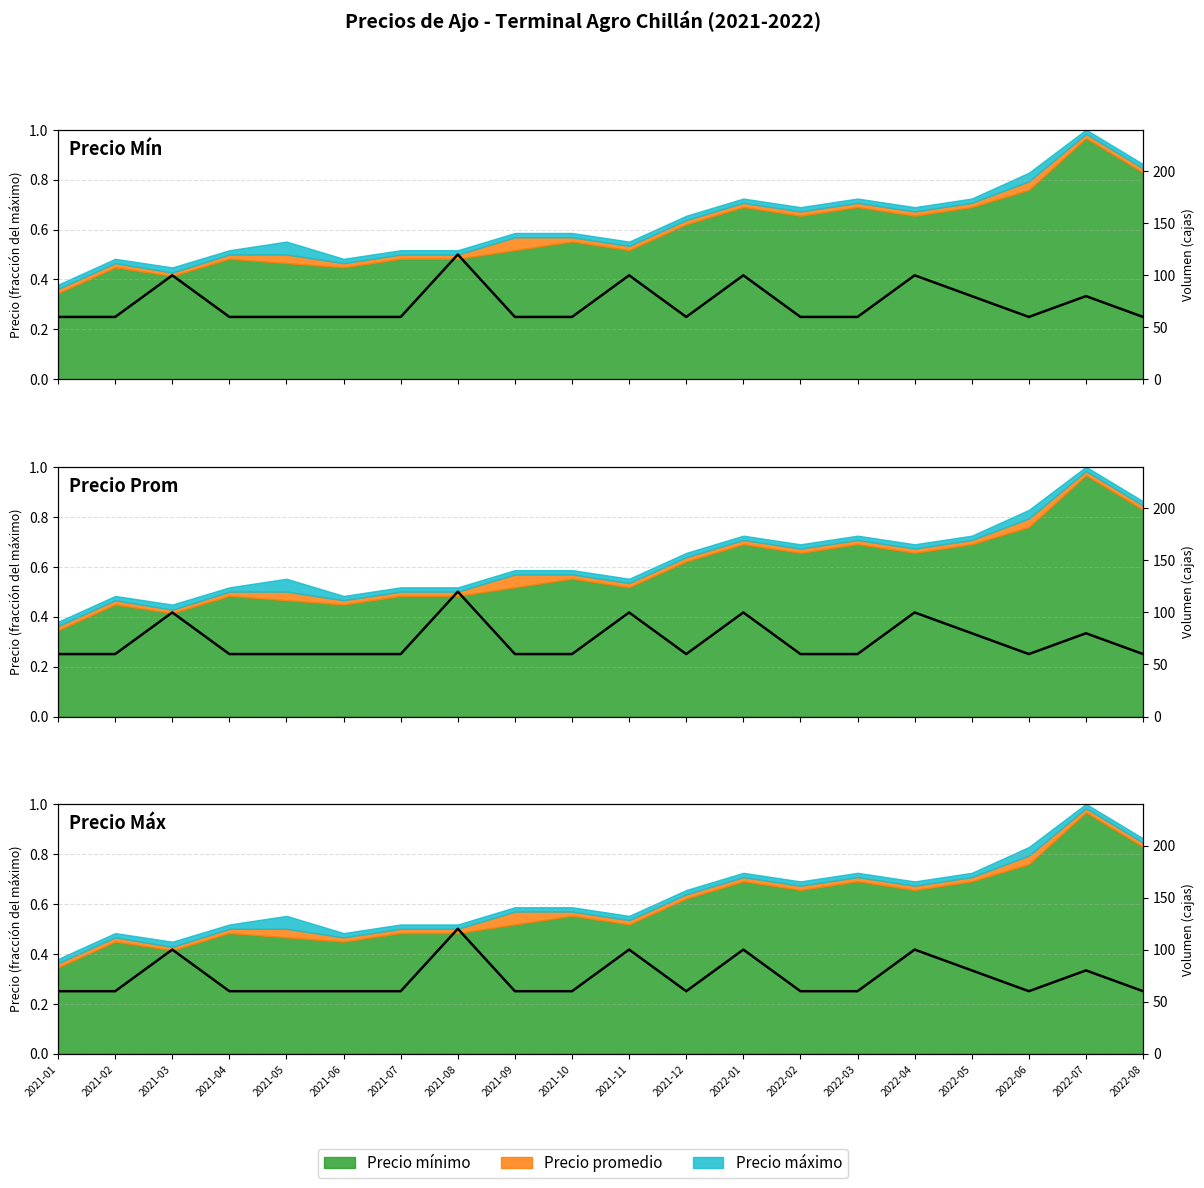

What is the difference between the maximum and minimum values?

60